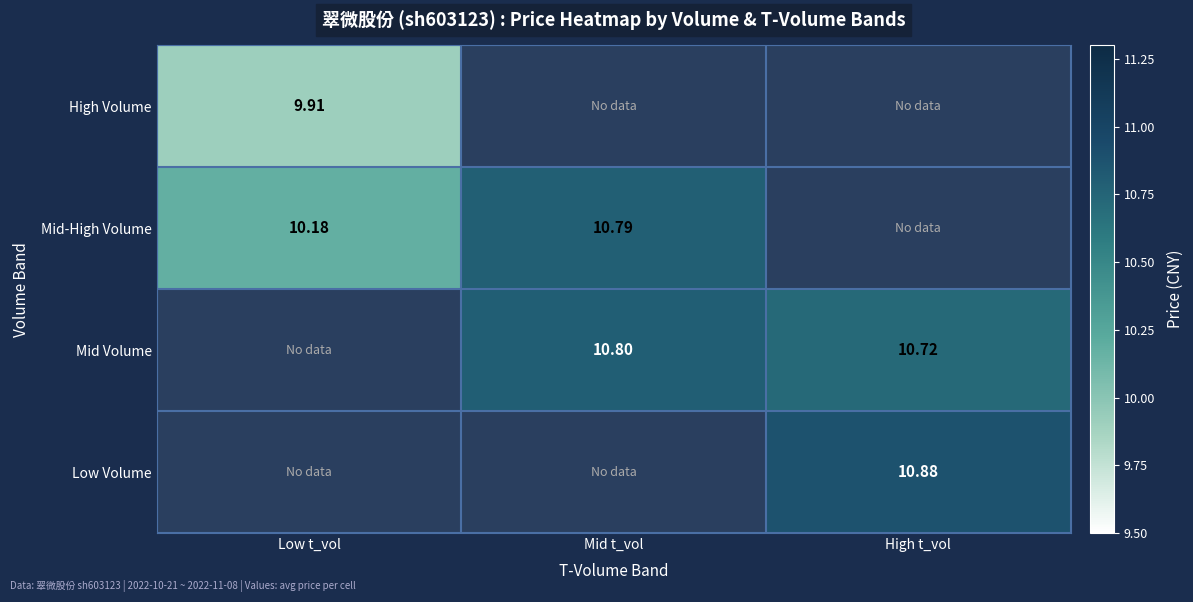

Is the value of Mid Volume at High t_vol greater than the value of Low Volume at High t_vol?

No